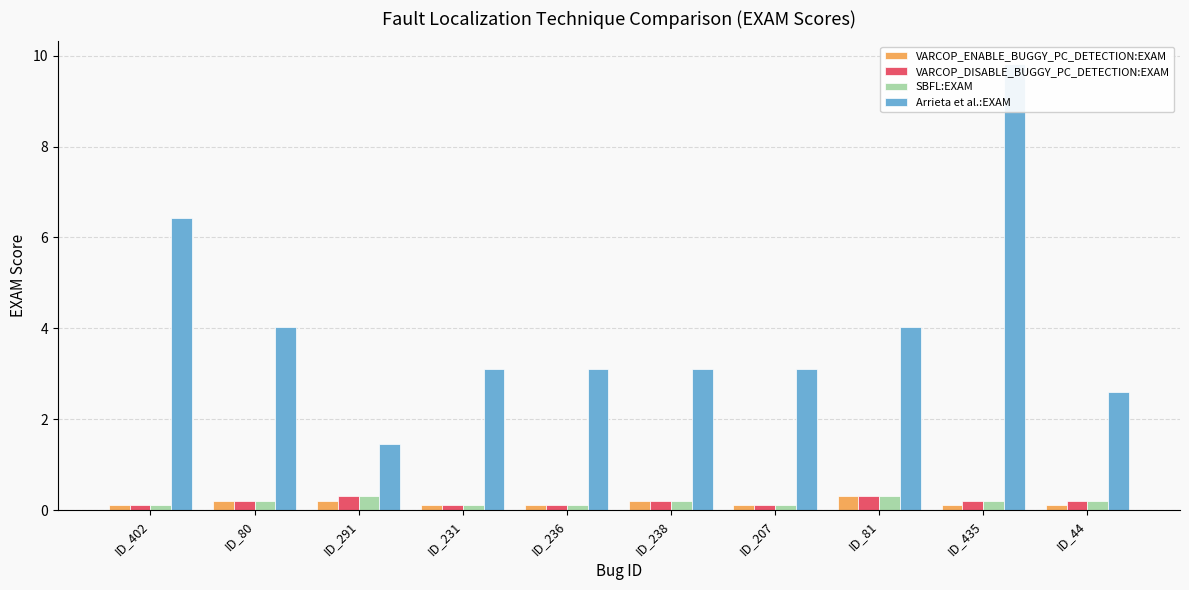

What is the smallest value displayed?

0.1